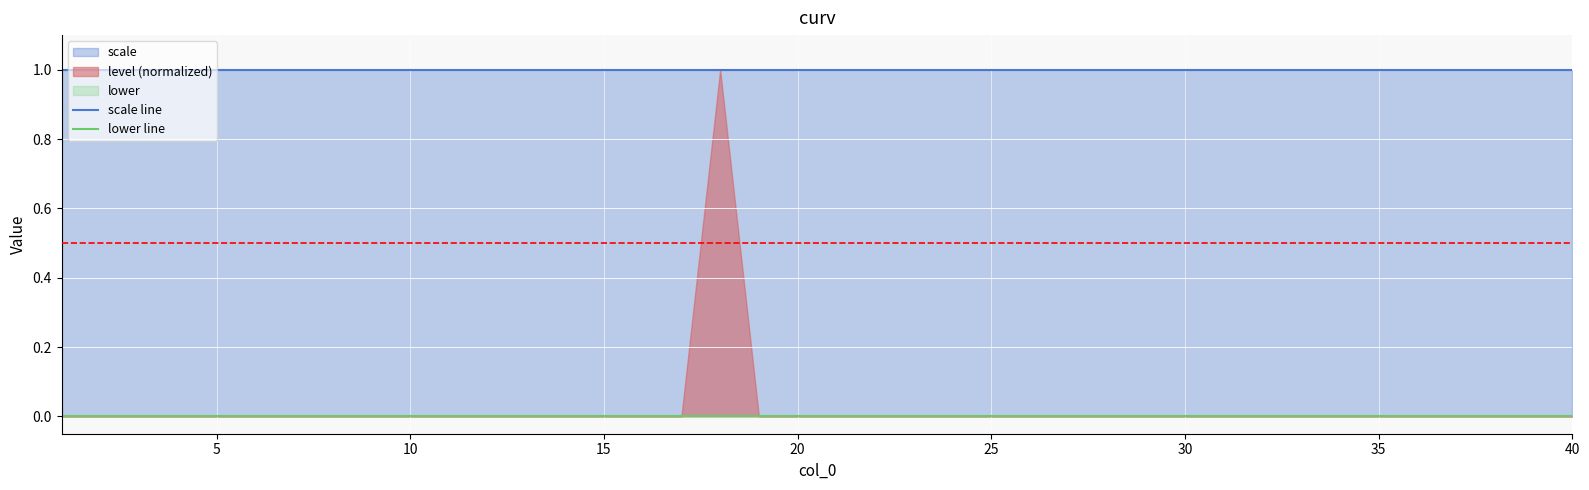

Is it true that scale line equals 0 at 16?

False